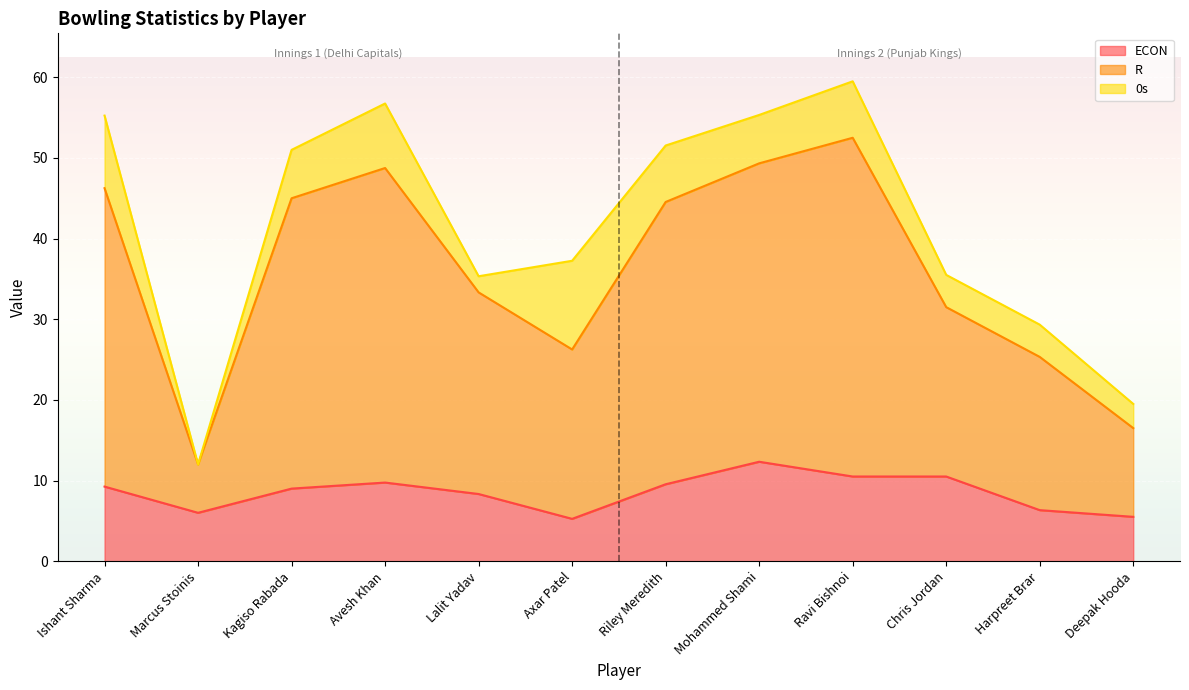

What is the difference between the maximum and minimum values in the R series?

40.5